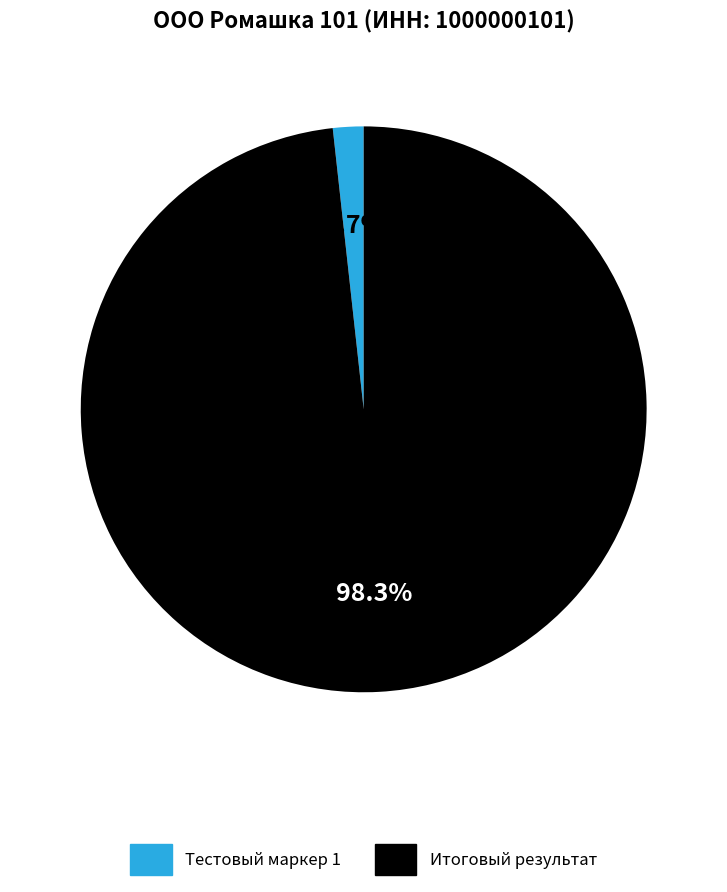

Combined, do Тестовый маркер 1 and Итоговый результат account for over 50%?

Yes